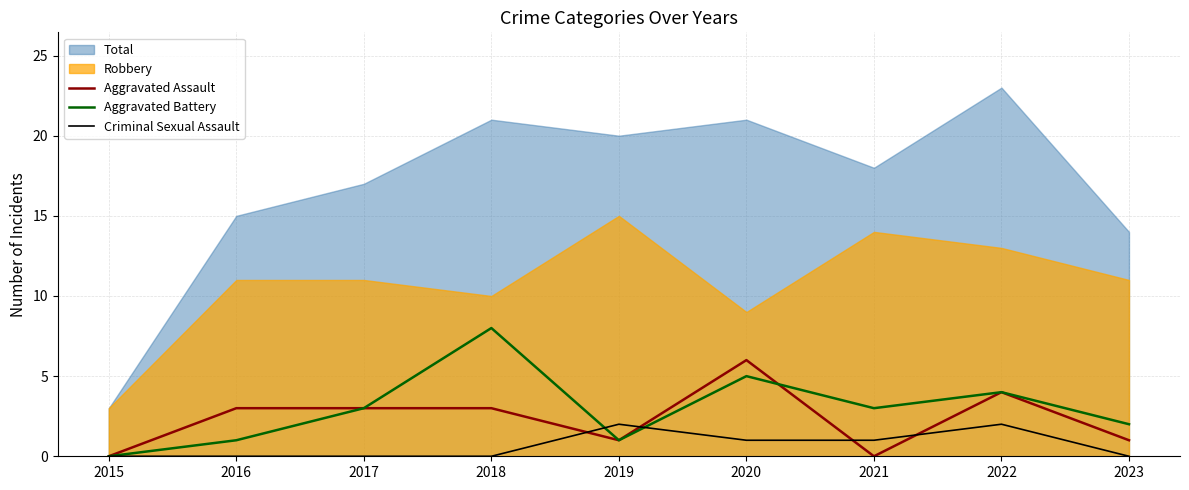

What is the maximum value for Aggravated Battery?

8